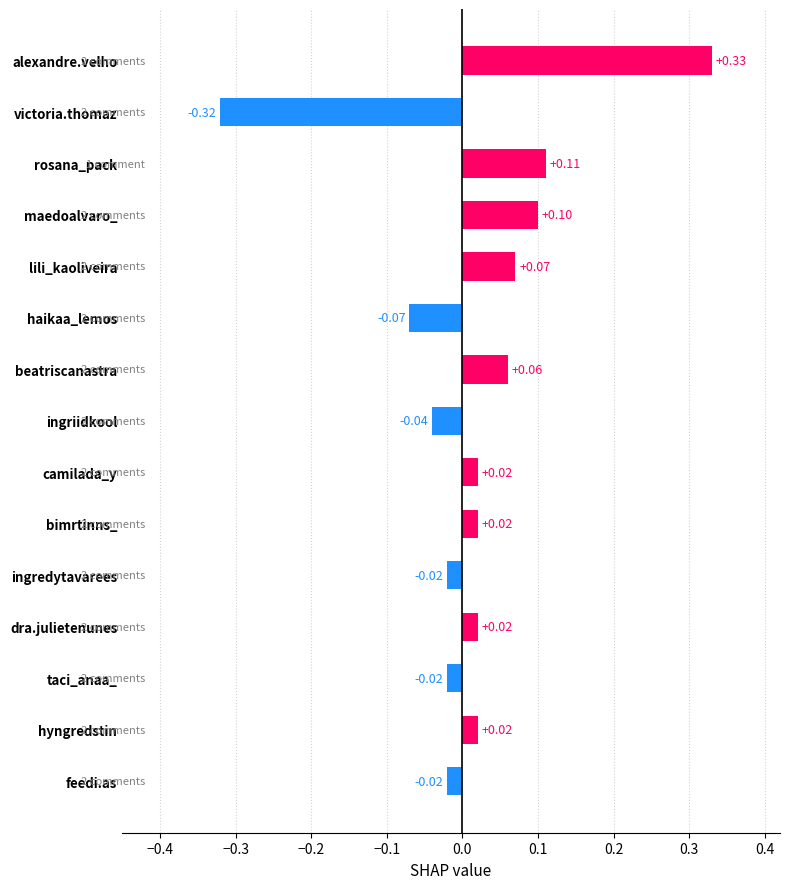

Which category has the lowest value across all series?

victoria.thomaz